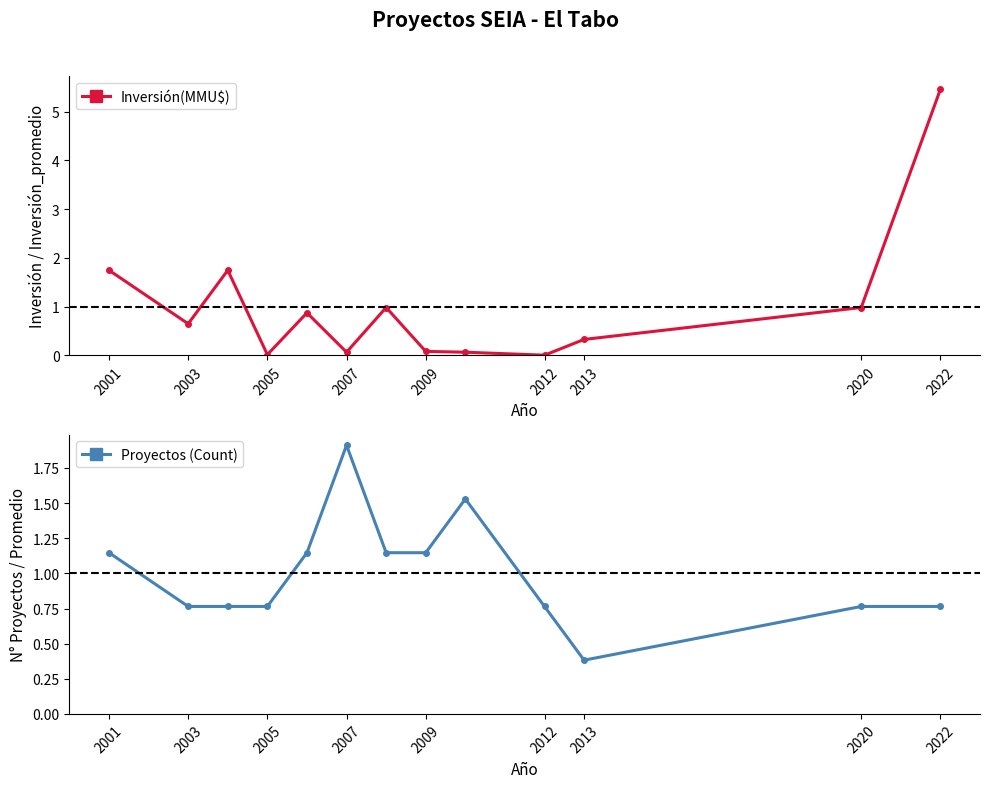

At which label is Proyectos (Count) closest to 1?

2001